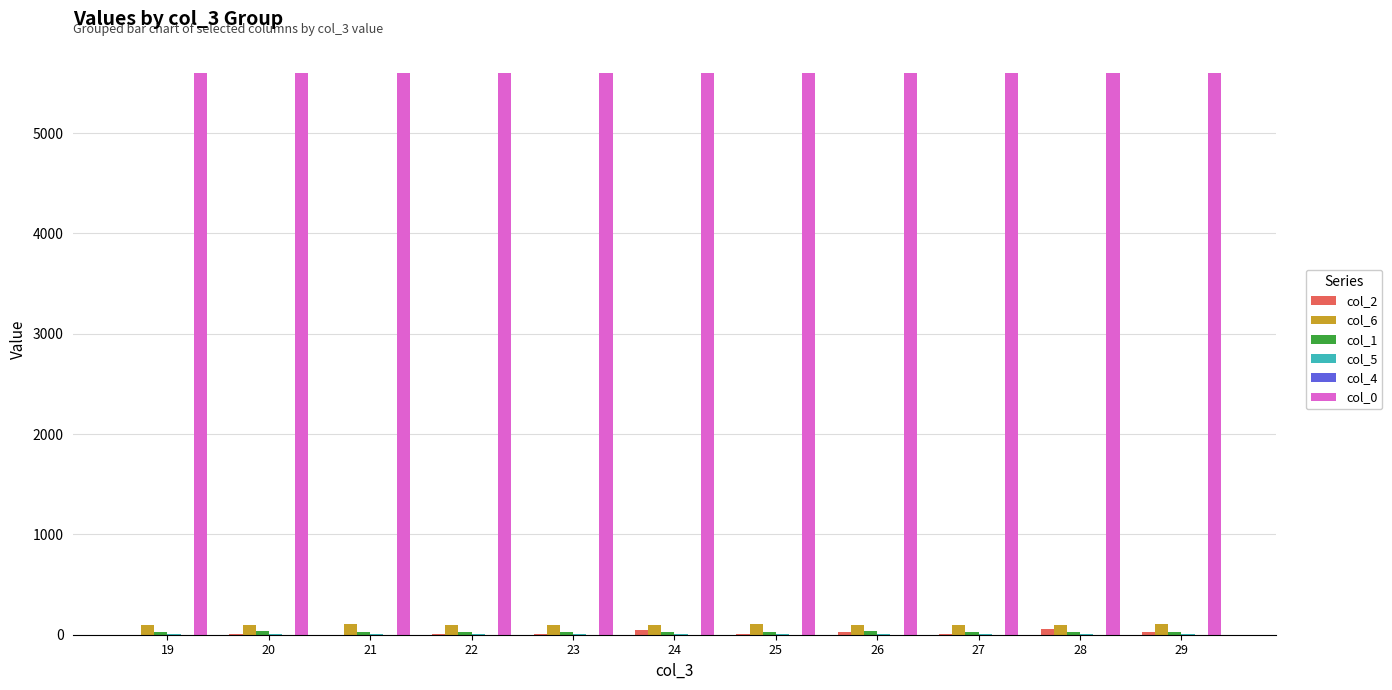

What is the sum of the col_6 values at 26 and 25?

201